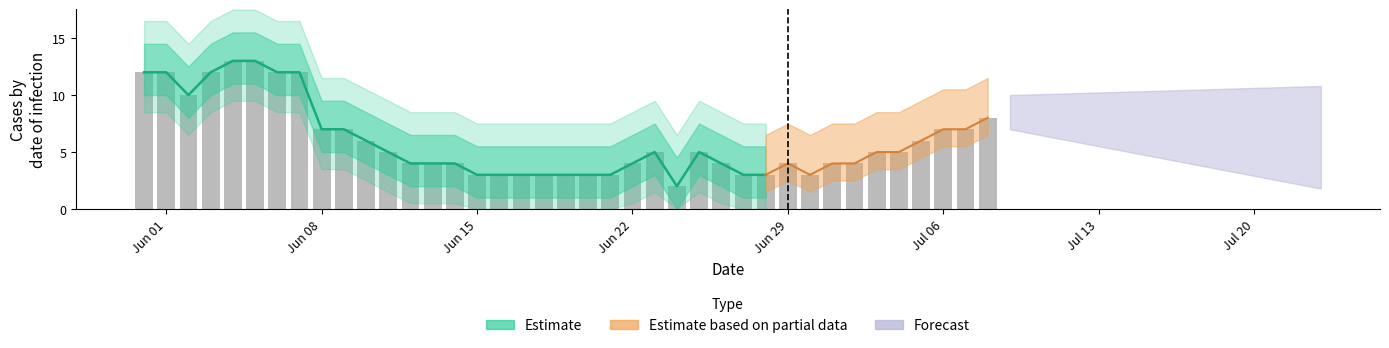

Reading left to right, transcribe all the data shown in this chart.

12	12	10	12	13	13	12	12	7	7	6	5	4	4	4	3	3	3	3	3	3	3	4	5	2	5	4	3	3	4	3	4	4	5	5	6	7	7	8